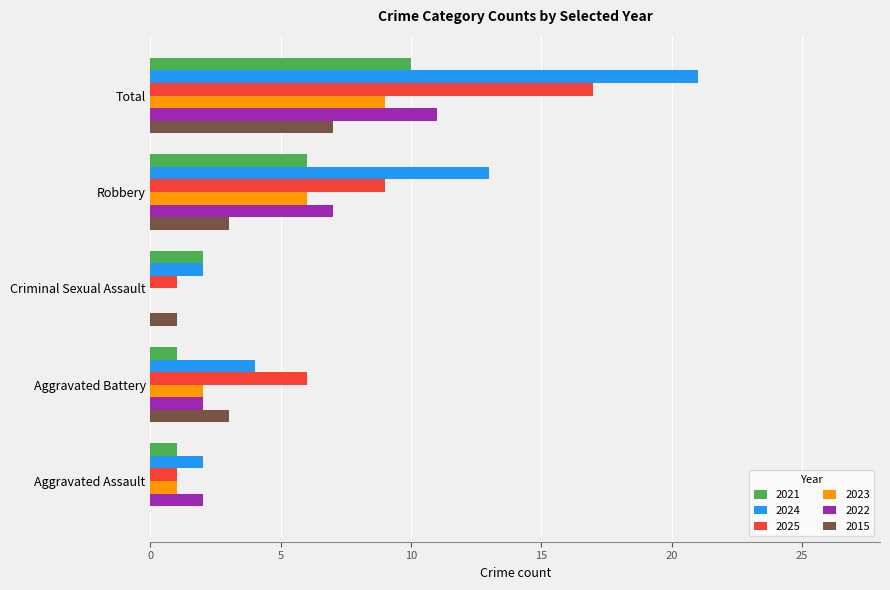

Is the value of 2015 at Aggravated Assault greater than the value of 2024 at Total?

No